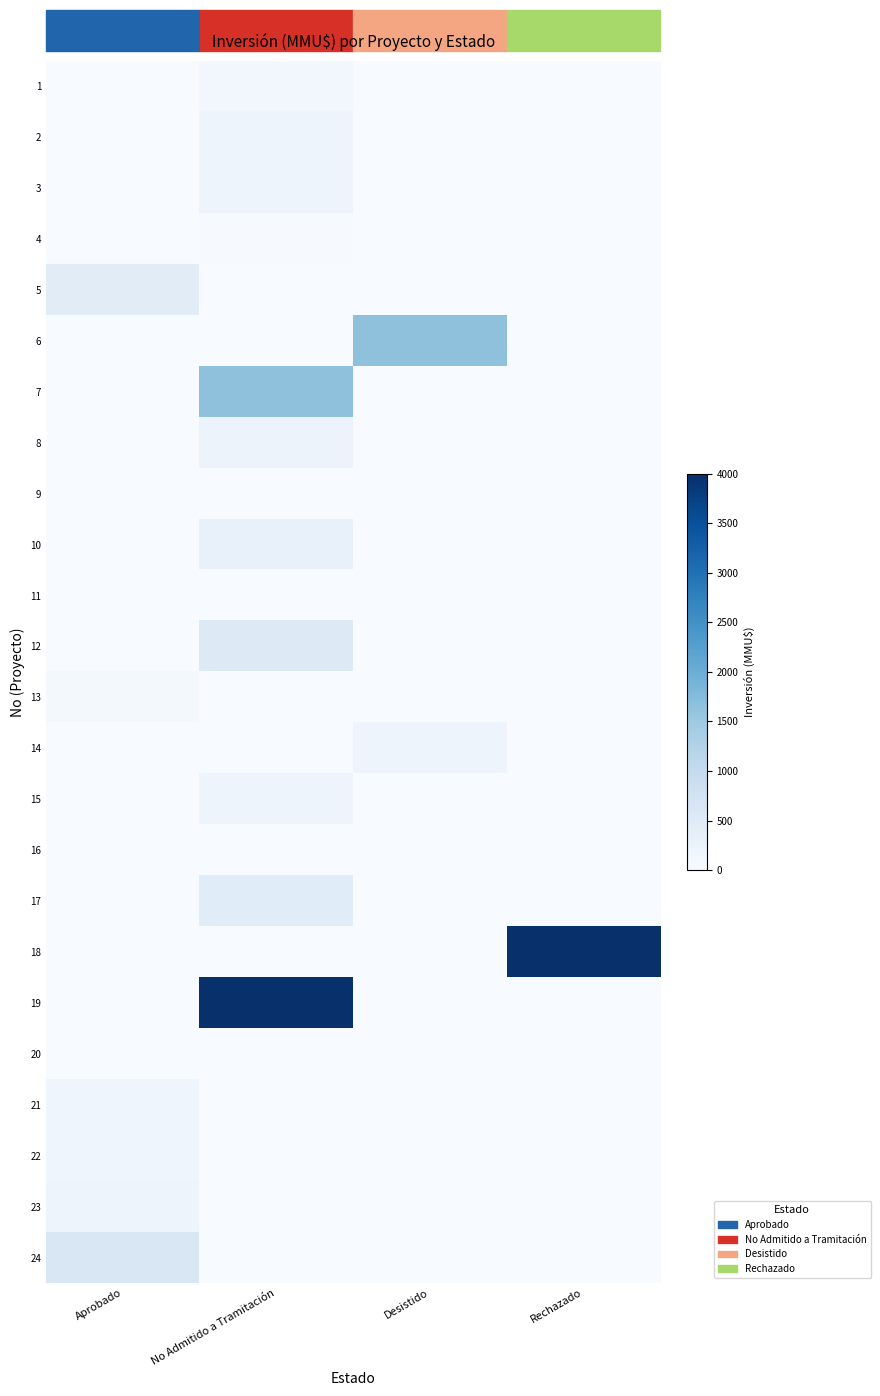

Which label corresponds to the largest value in the chart?

Rechazado